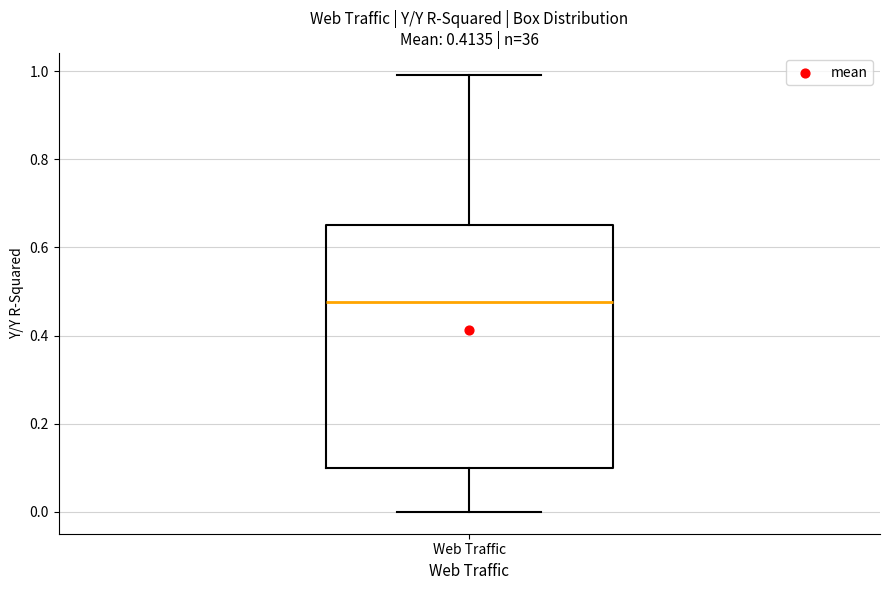

Transcribe this box plot: give where the median line is, the range the box spans, and where the two whiskers end, as read against the y-axis. The values are not printed on the chart, so give them approximately, as read against the axis.

median 0.48, box 0.10 to 0.64, whiskers 0.00 to 1.00